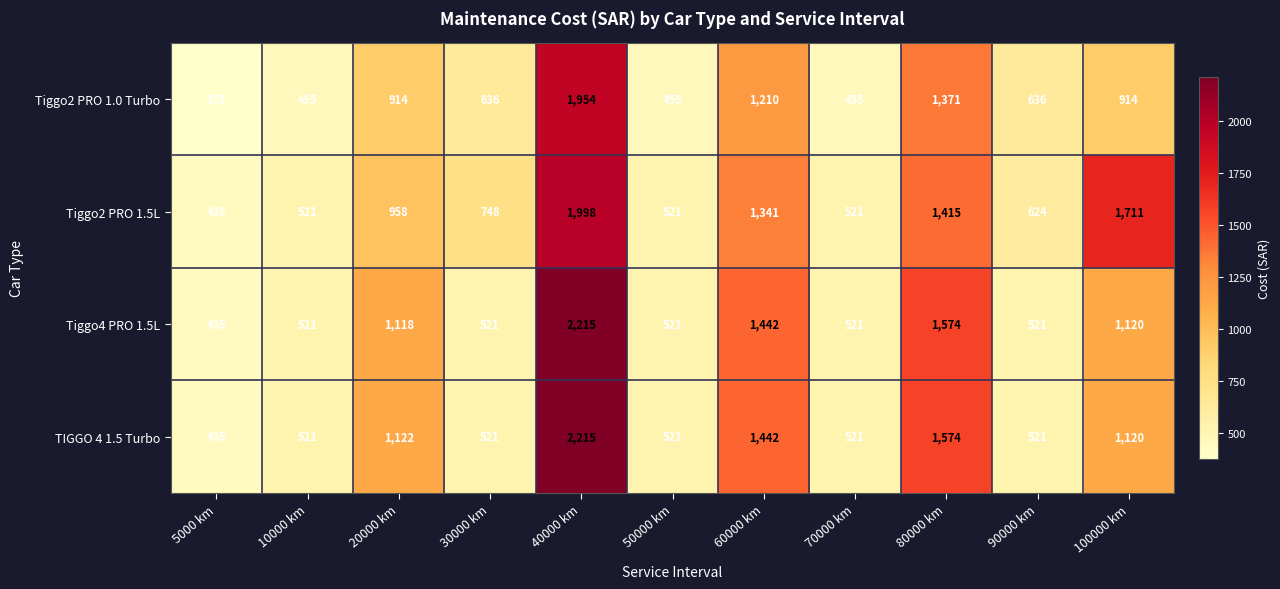

True or false: Tiggo2 PRO 1.0 Turbo has a value of 636 at 30000 km.

True